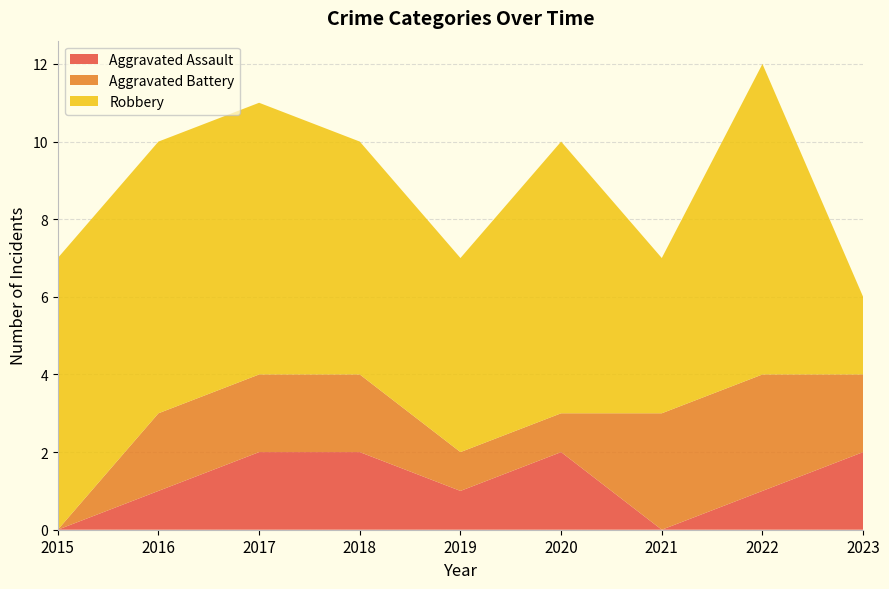

Reading left to right, transcribe all the data shown in this chart.

Aggravated Assault: 0	1	2	2	1	2	0	1	2
Aggravated Battery: 0	2	2	2	1	1	3	3	2
Robbery: 7	7	7	6	5	7	4	8	2